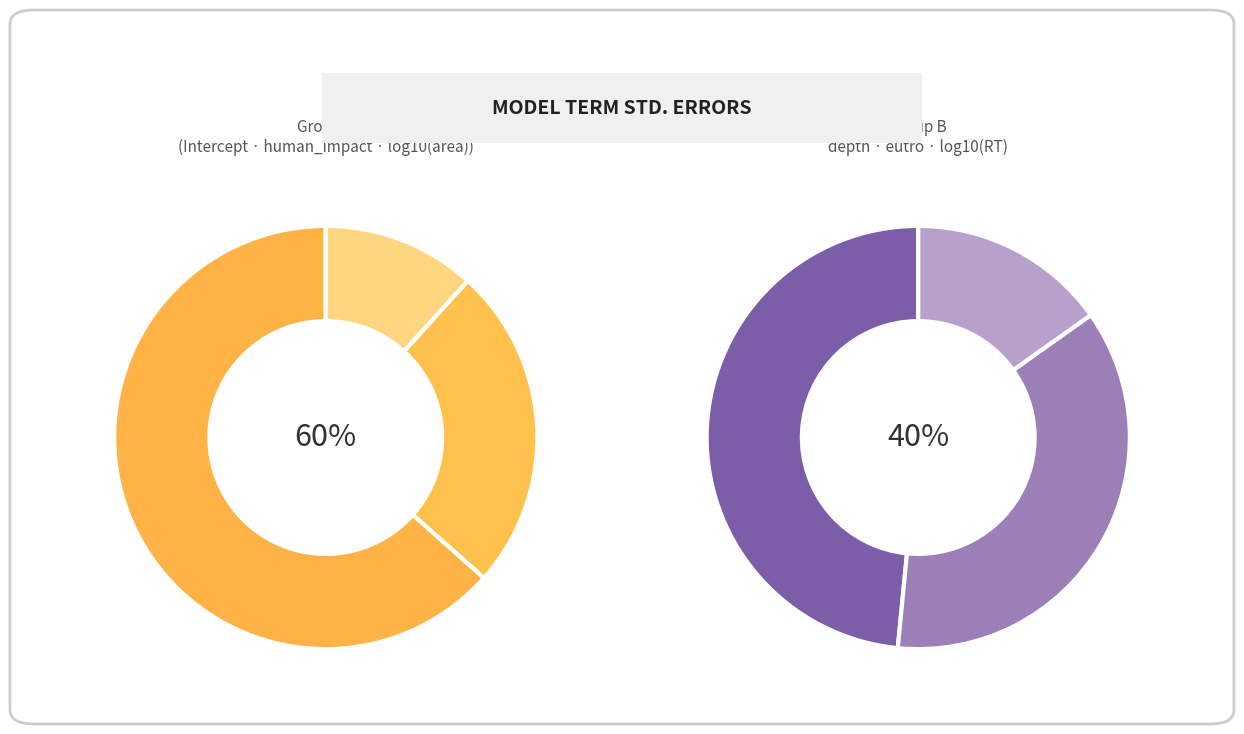

How many segments does this pie chart have?

6